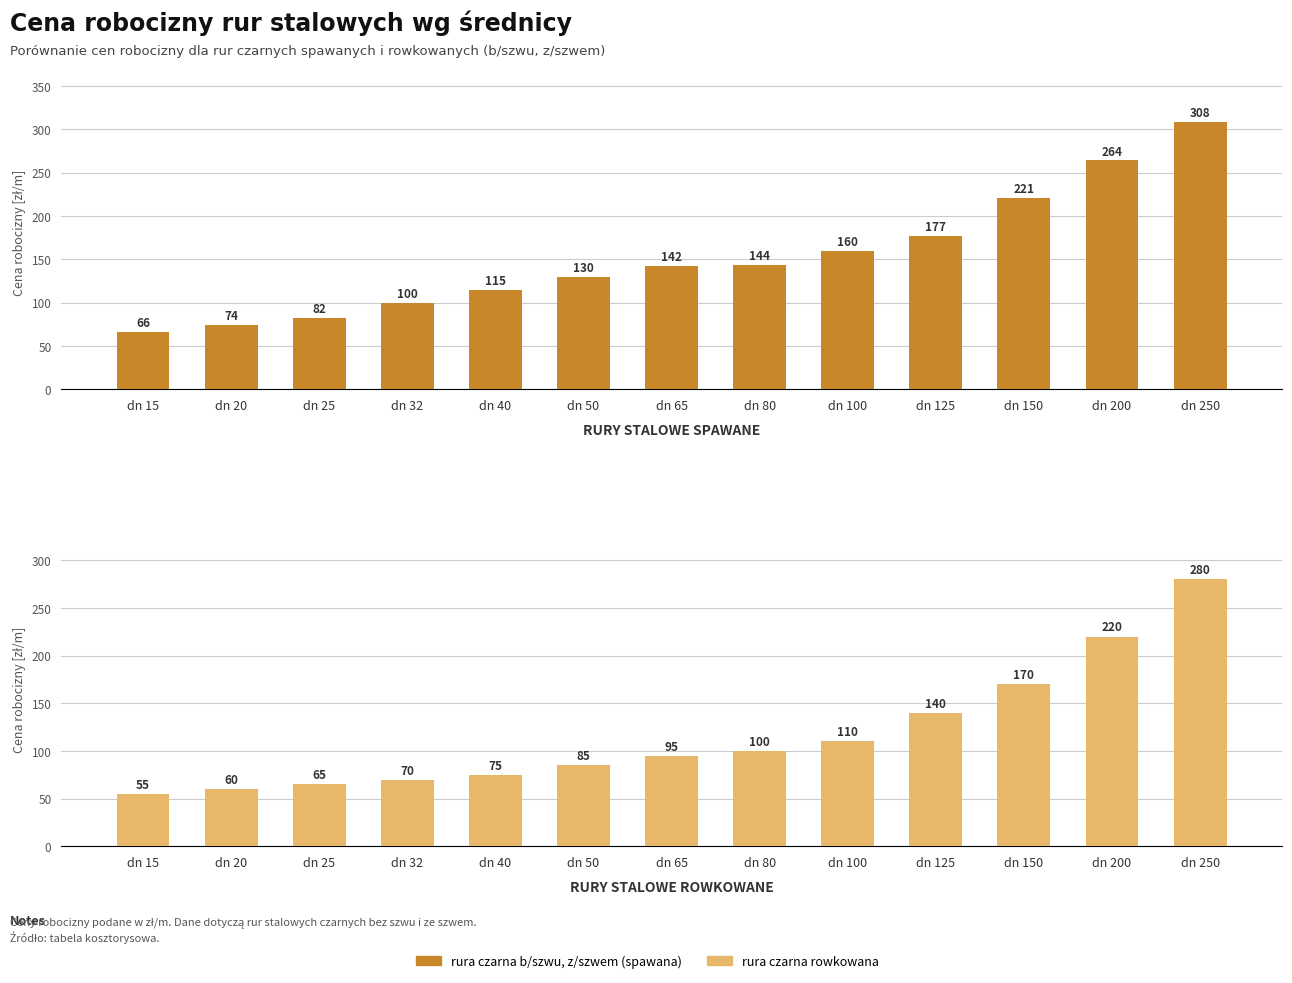

Reading left to right, what are all the values shown in this chart?

rura czarna b/szwu, z/szwem: 66	74	82	100	115	130	142	144	160	177	221	264	308
rura czarna rowkowana: 55	60	65	70	75	85	95	100	110	140	170	220	280